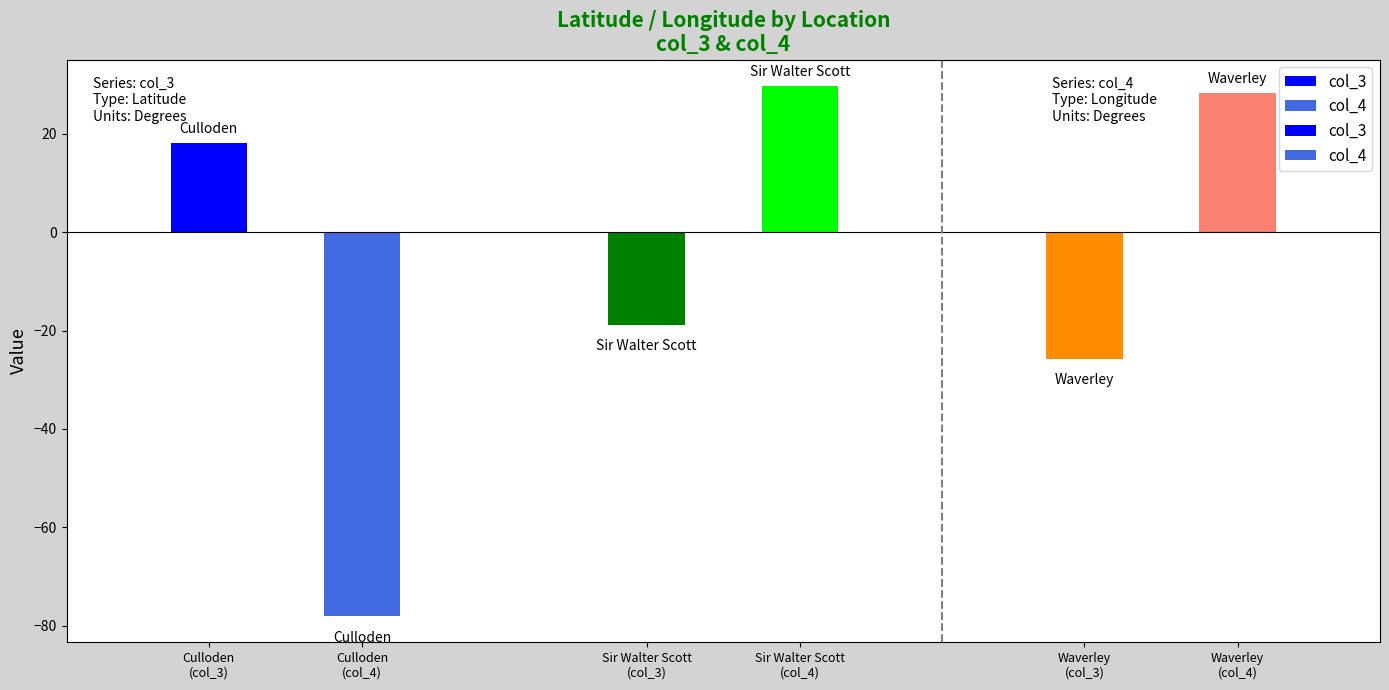

Where is col_4 nearest to the value -24?

Waverley